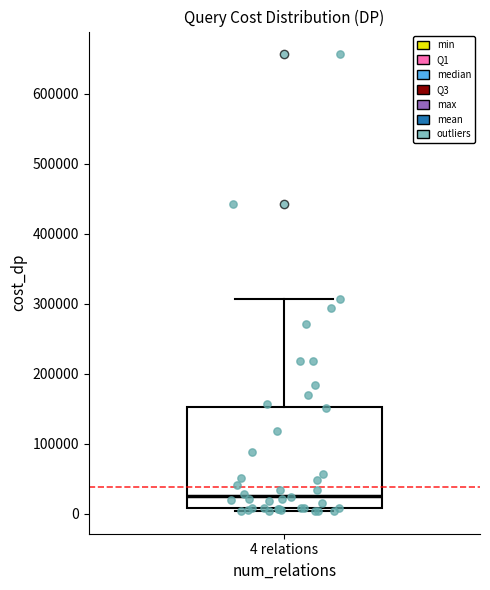

Read this box plot against the y-axis: the position of the median line, the range covered by the box, and the ends of both whiskers. The values are not printed on the chart, so give them approximately, as read against the axis.

median 30000, box 10000 to 150000, whiskers 0 to 310000